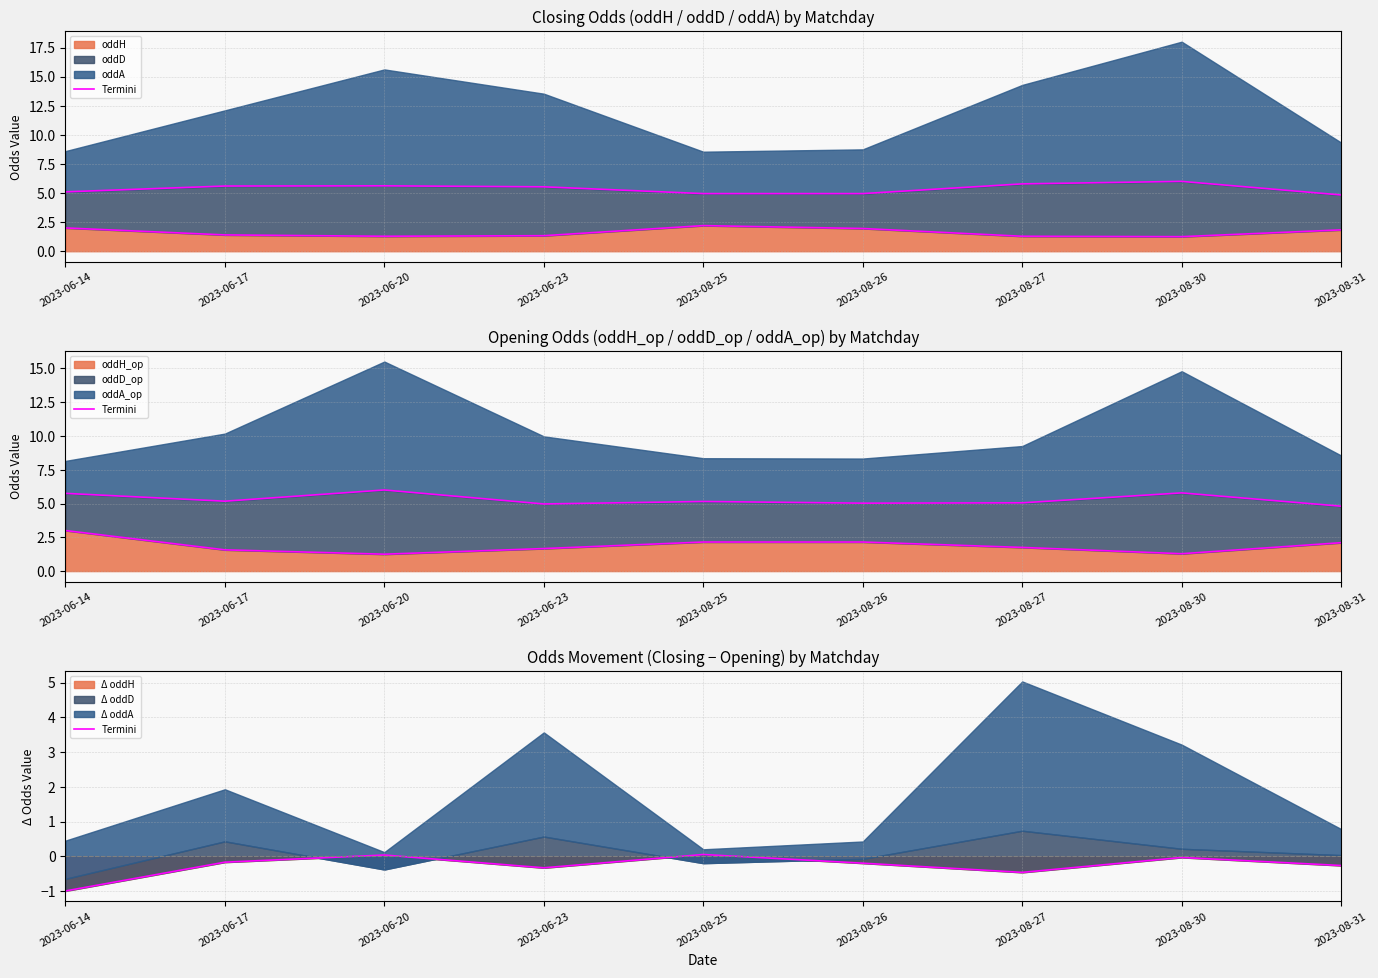

What is the smallest value displayed?

-1.0